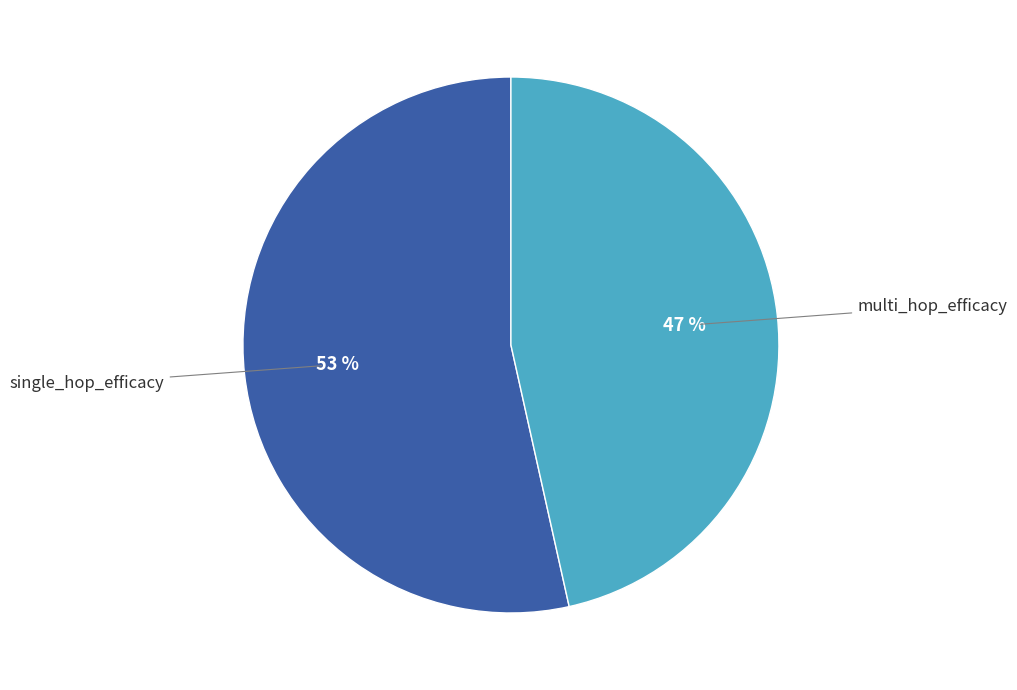

The multi_hop_efficacy slice represents 36% of the pie. True or false?

False